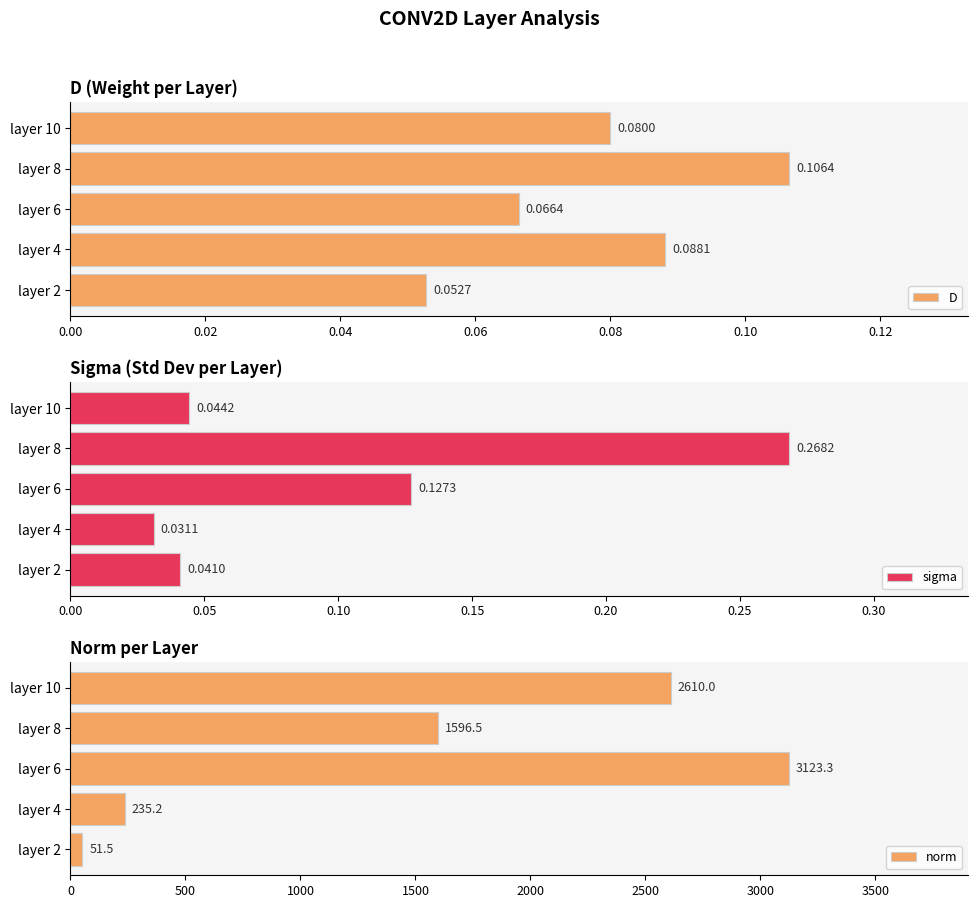

Where is norm nearest to the value 1587?

layer 8